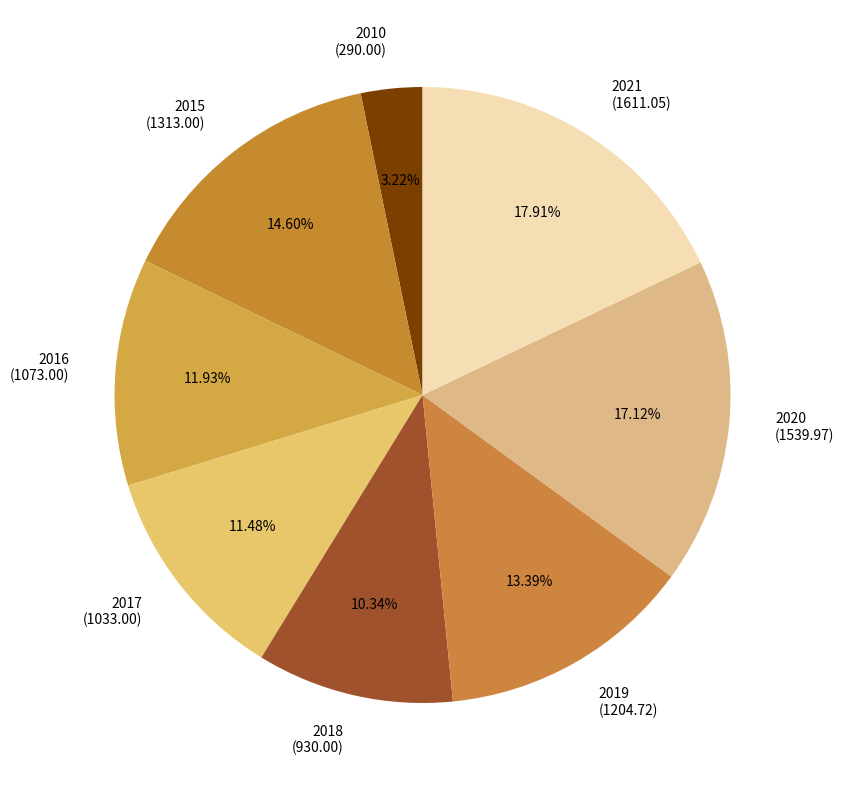

How many segments does this pie chart have?

8